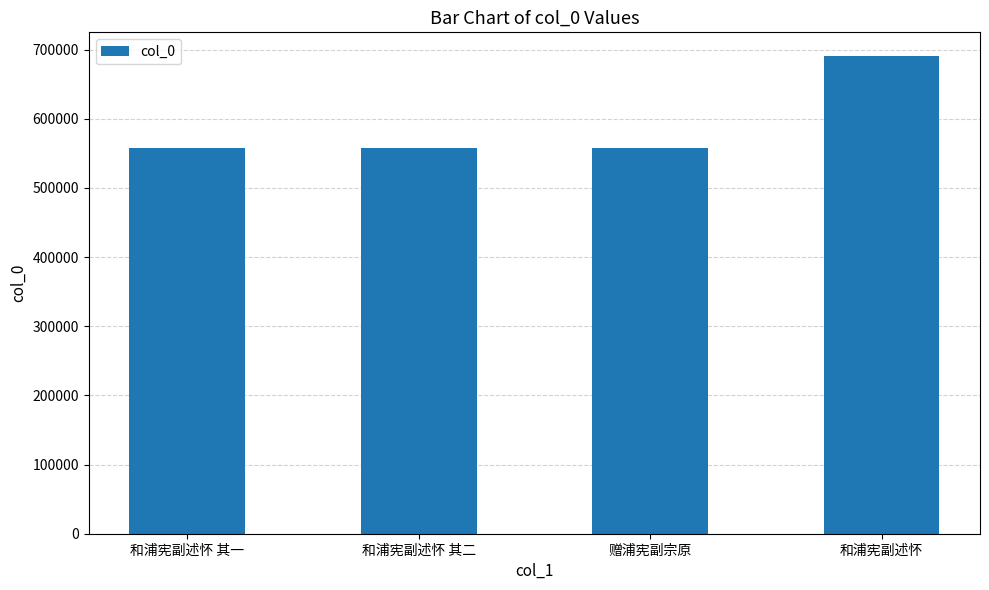

Which label corresponds to the largest value in the chart?

和浦宪副述怀